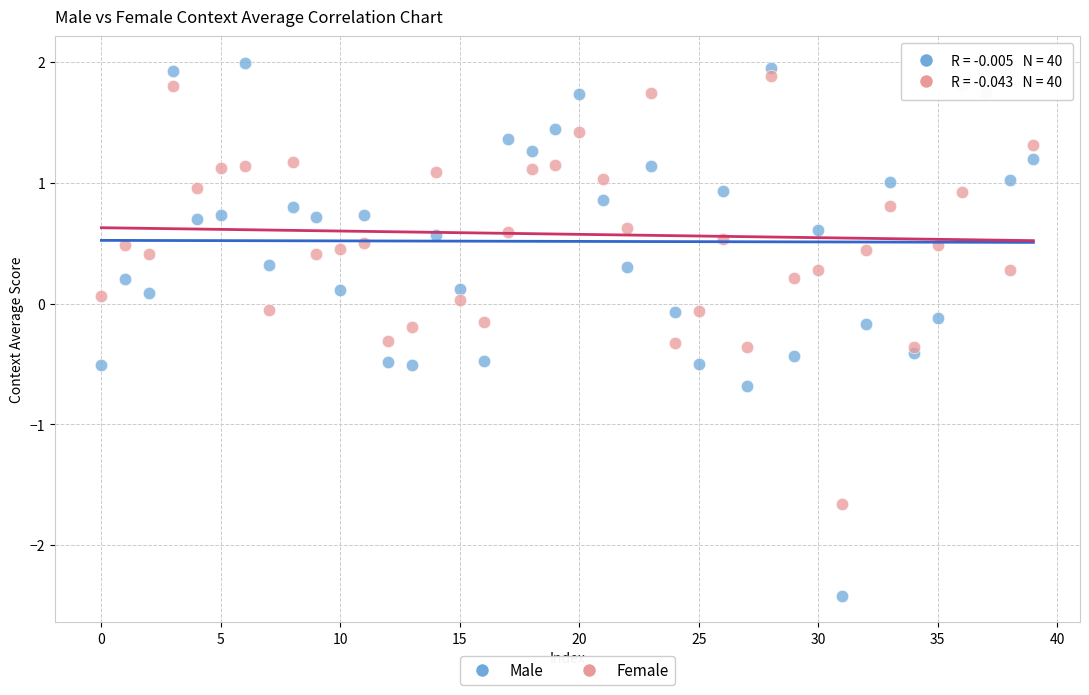

What are all the series names shown in the legend?

Male, Female